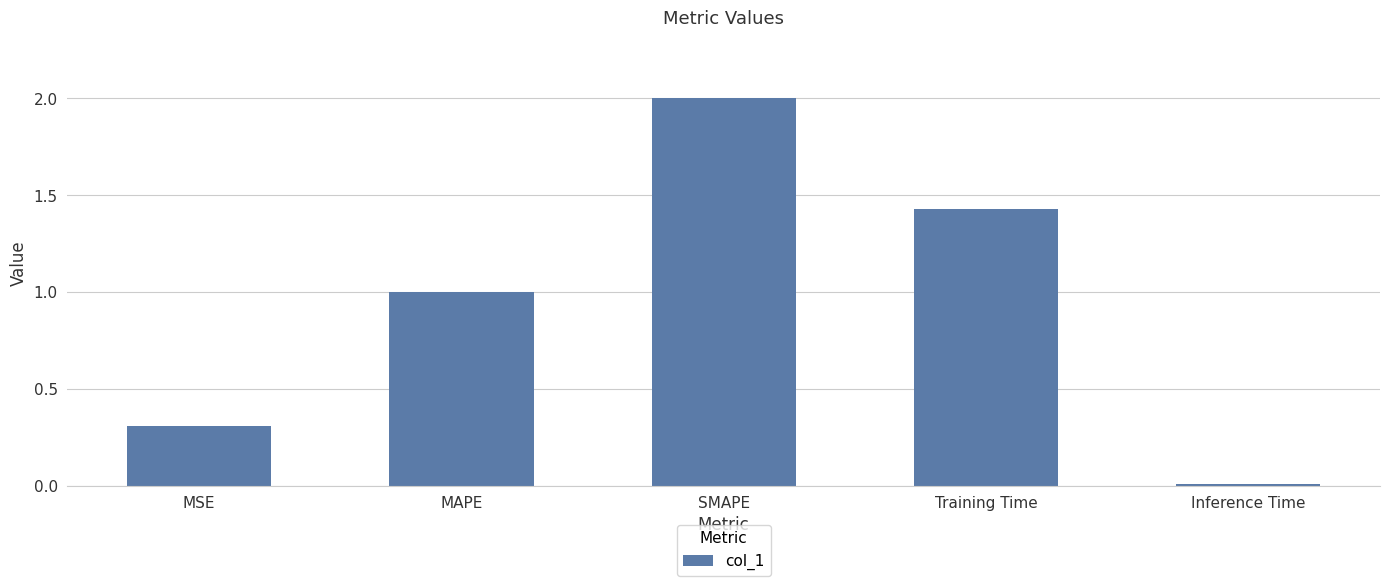

The chart shows a value of 0.3 at MSE. True or false?

True